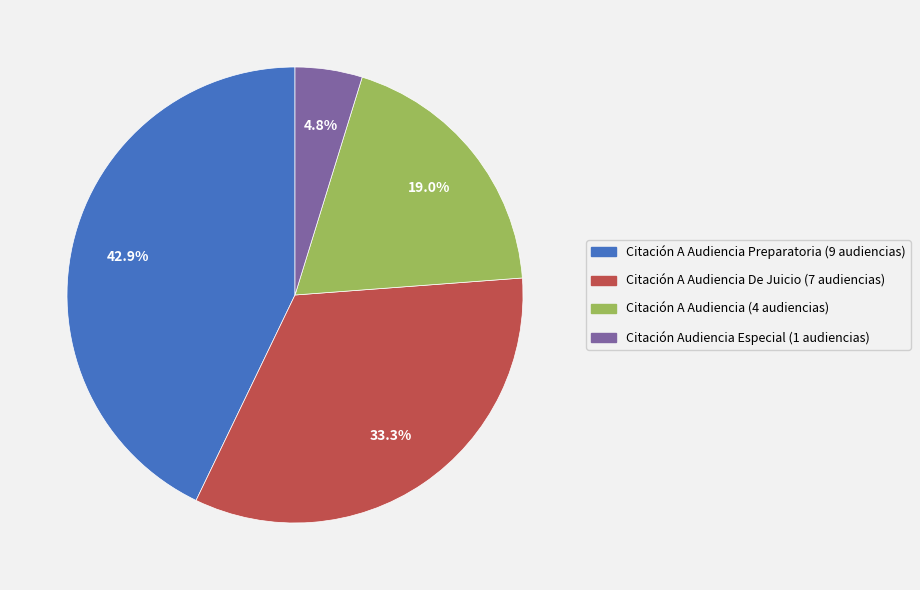

Does any single category account for the majority?

No